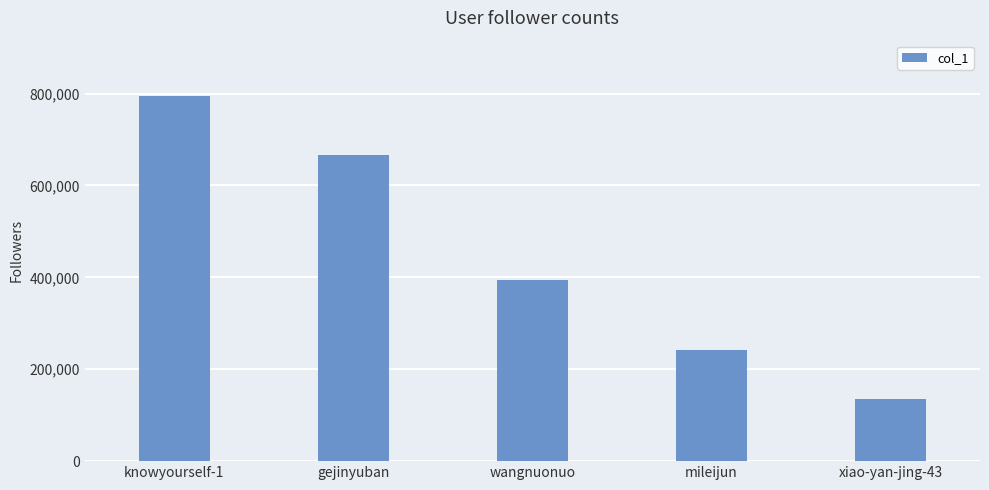

Between xiao-yan-jing-43 and mileijun, which is larger?

mileijun